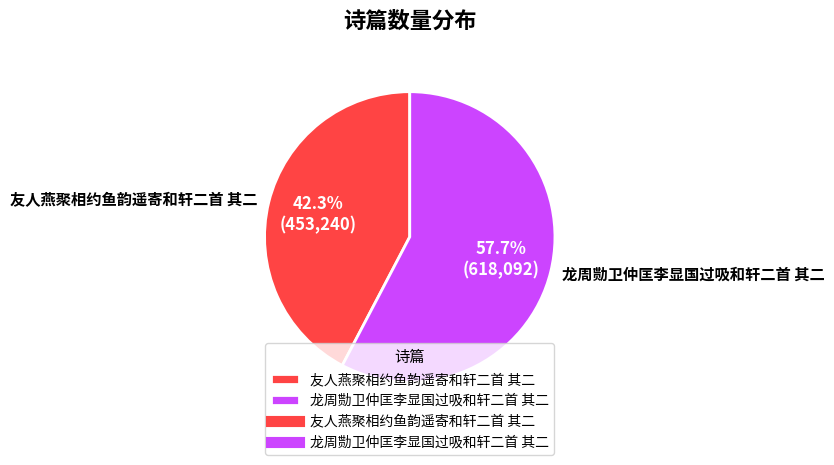

Combined, do 龙周勚卫仲匡李显国过吸和轩二首 其二 and 友人燕聚相约鱼韵遥寄和轩二首 其二 account for over 50%?

Yes